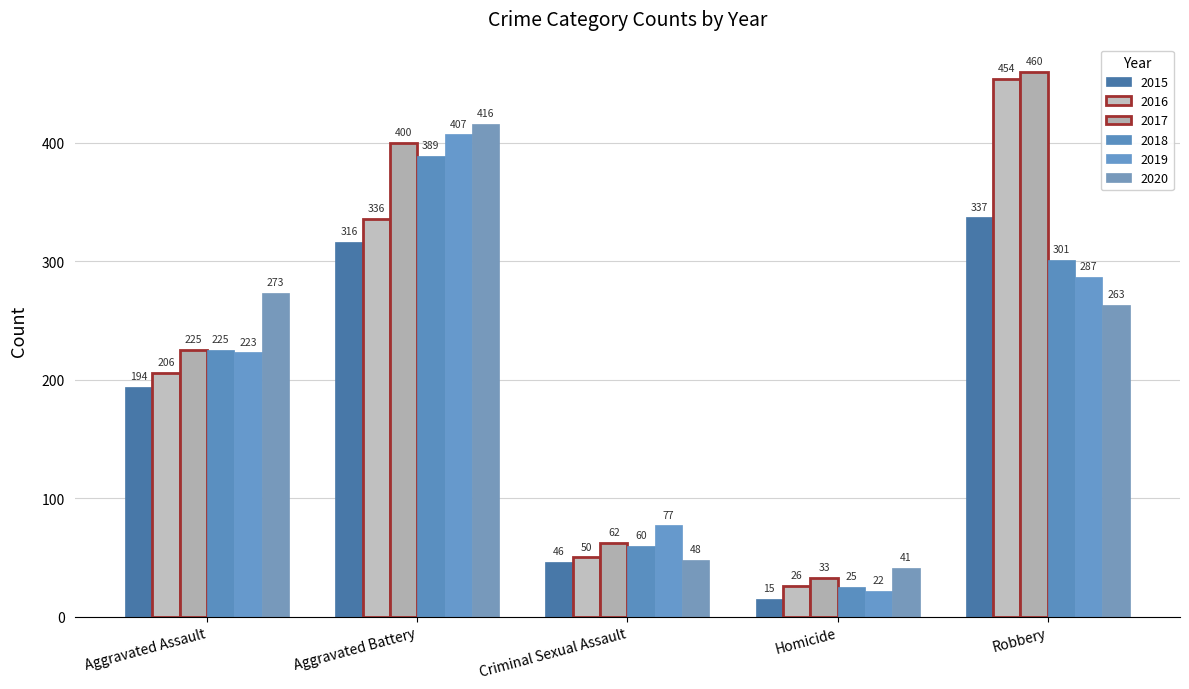

At which category does the chart reach its minimum across all series?

Homicide